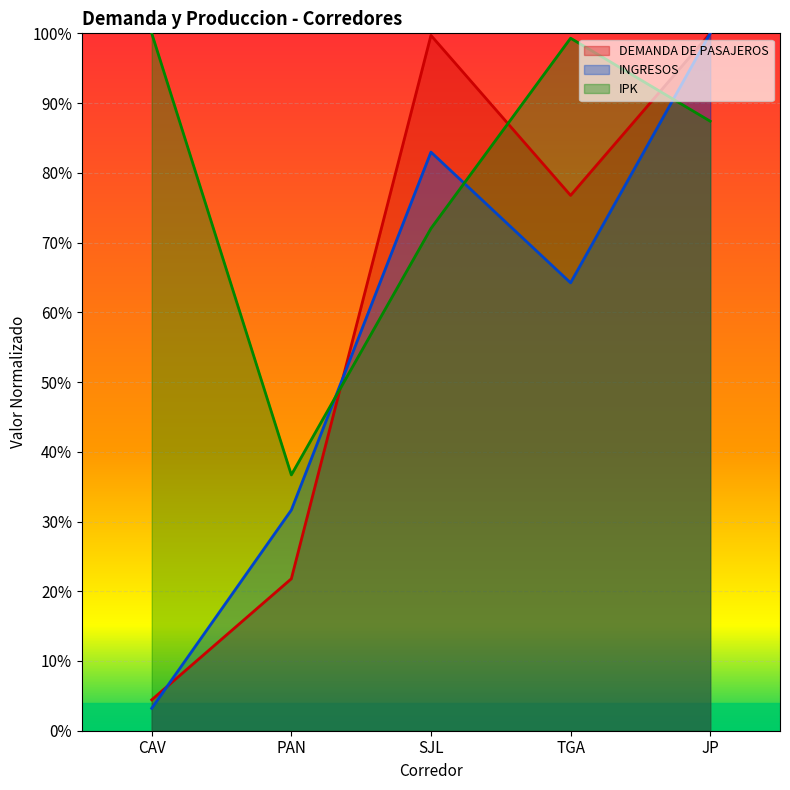

Reading right to left, list all the values displayed in this chart.

DEMANDA DE PASAJEROS: 1.0	0.8	1.0	0.2	0.0
INGRESOS: 1.0	0.6	0.8	0.3	0.0
IPK: 0.9	1.0	0.7	0.4	1.0